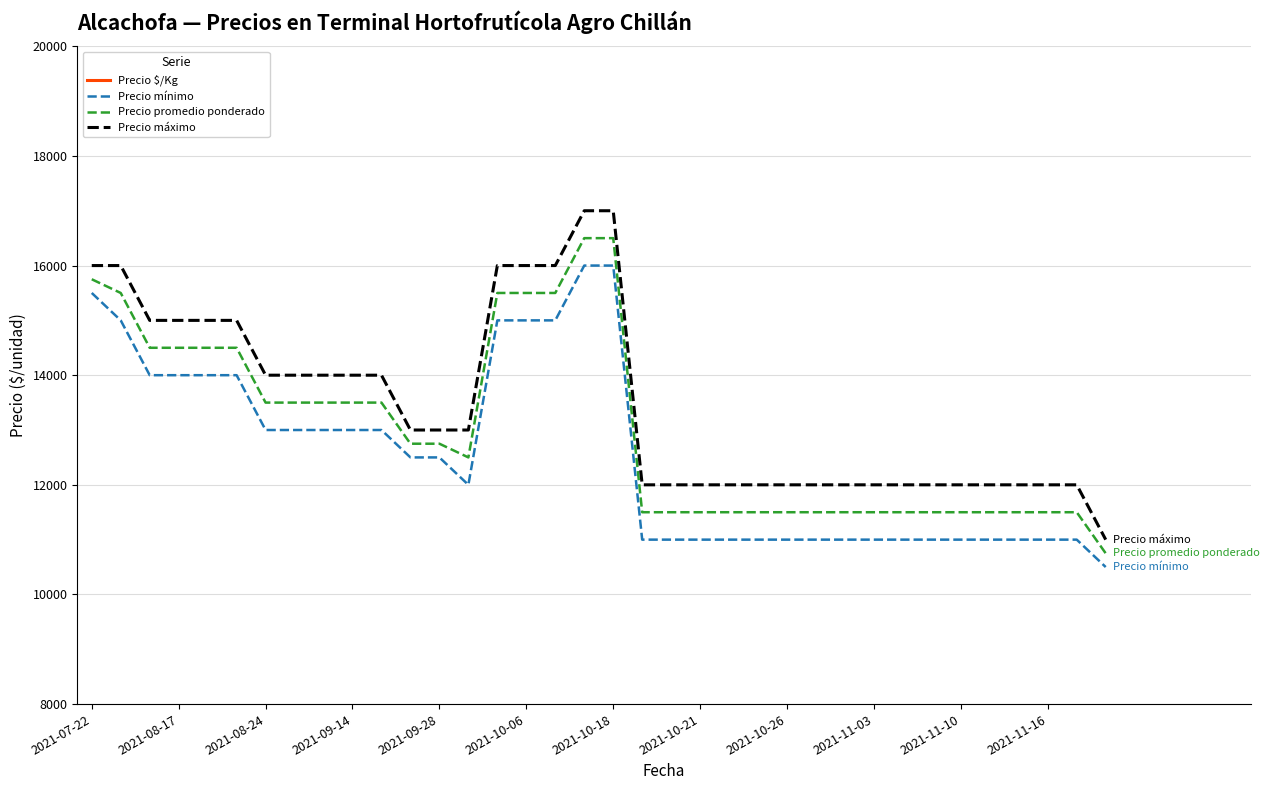

The Precio mínimo series shows 15523 at 26. True or false?

False